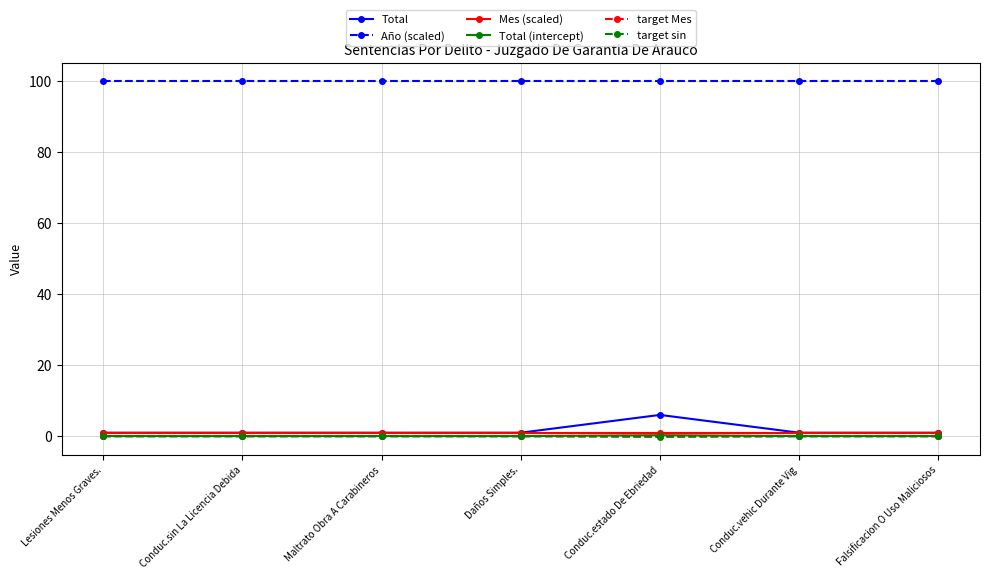

Is it true that Año (scaled) equals 100.0 at Conduc.sin La Licencia Debida?

True